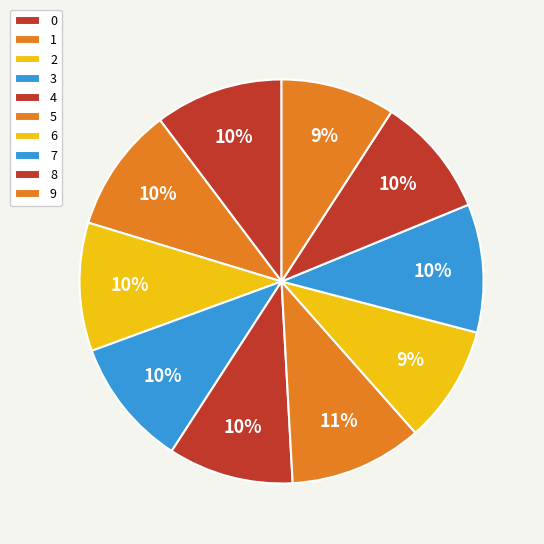

Which has a higher value, 4 or 5?

5